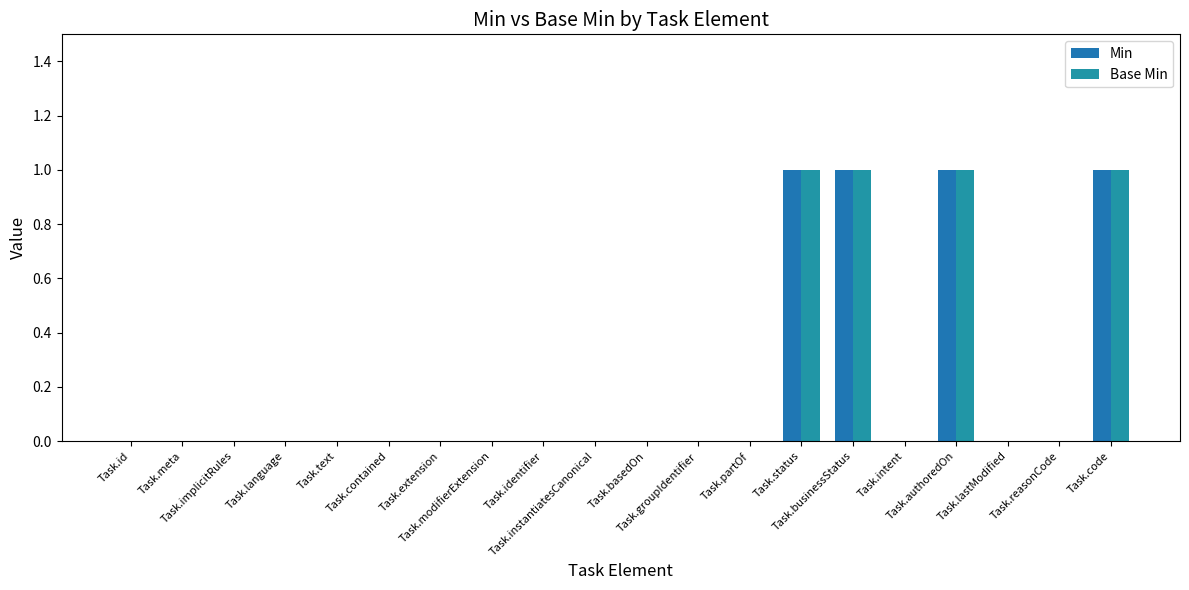

How many distinct data groups are displayed?

2